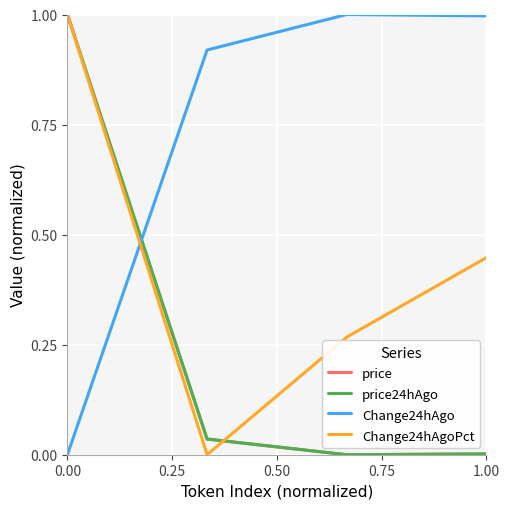

Which series ends up on top after the final intersection of price and Change24hAgoPct?

Change24hAgoPct